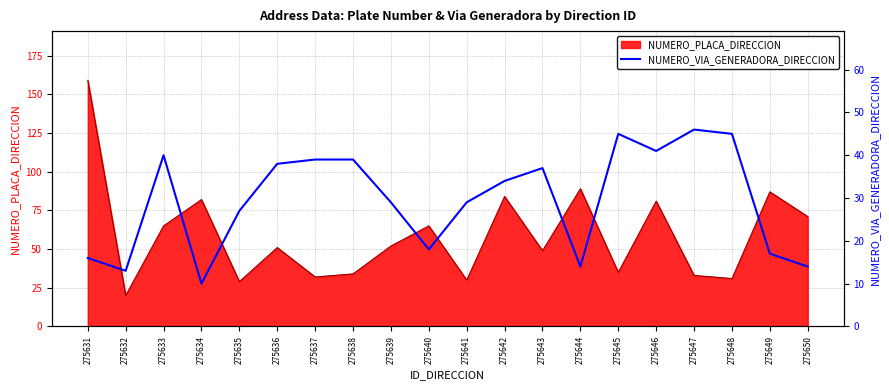

The chart shows a value of 11 at 275647. True or false?

False